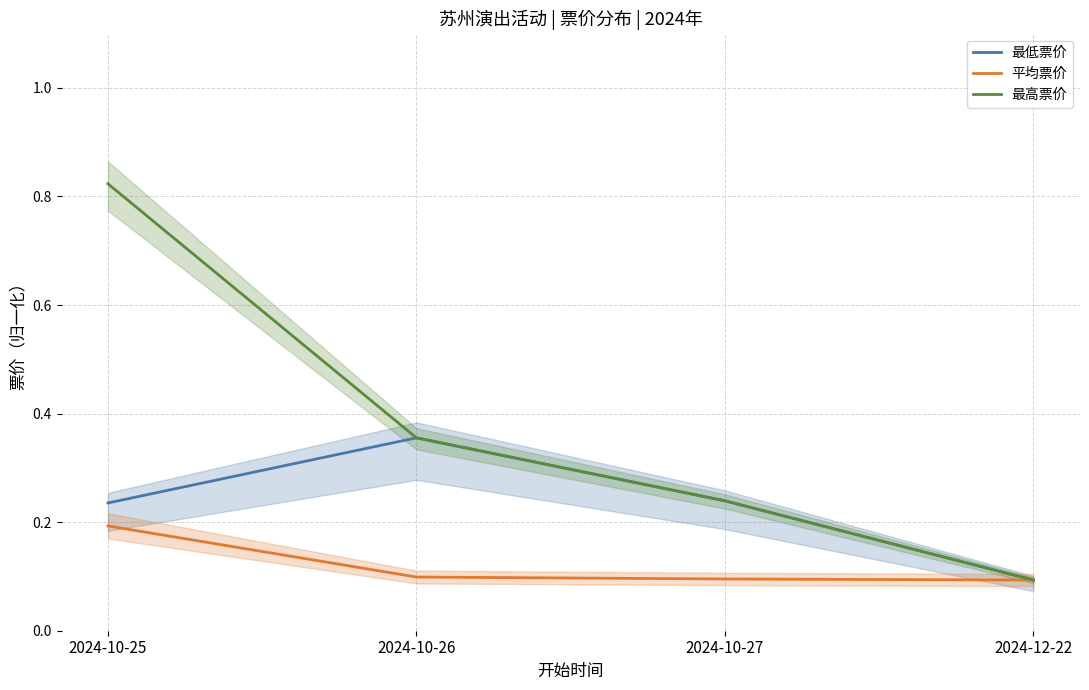

Reading left to right, transcribe all the data shown in this chart.

最低票价: 0.2	0.4	0.2	0.1
平均票价: 0.2	0.1	0.1	0.1
最高票价: 0.8	0.4	0.2	0.1